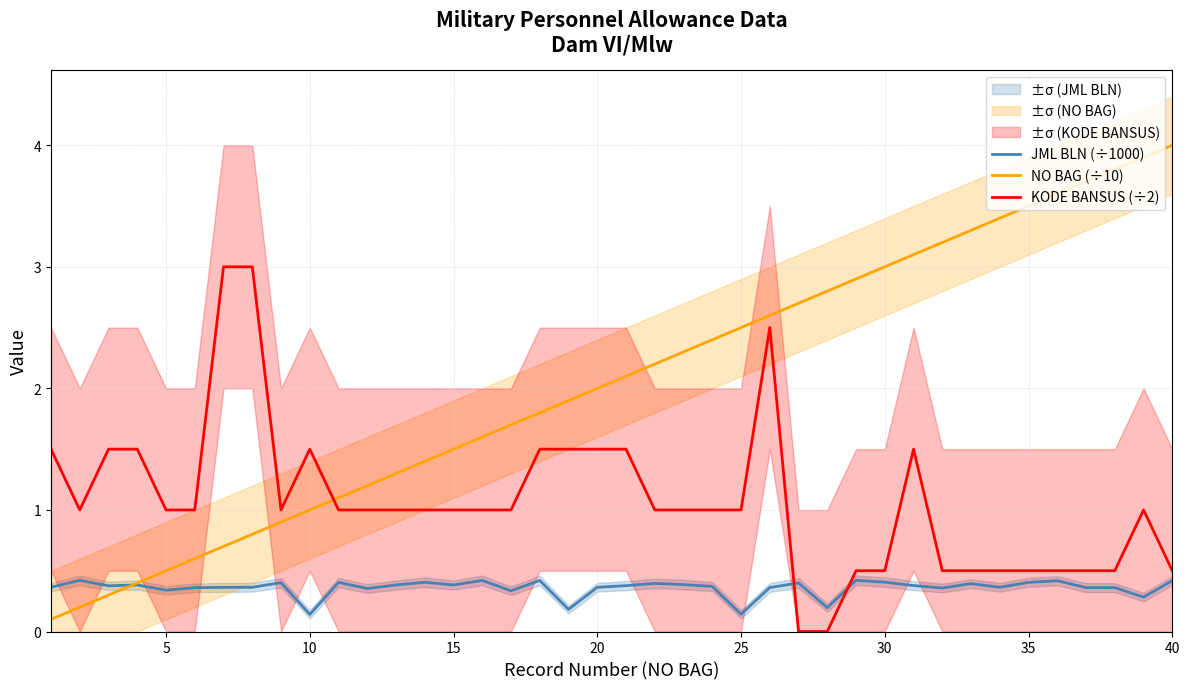

Is the value of KODE BANSUS (÷2) at 40 greater than the value of NO BAG (÷10) at 10?

No